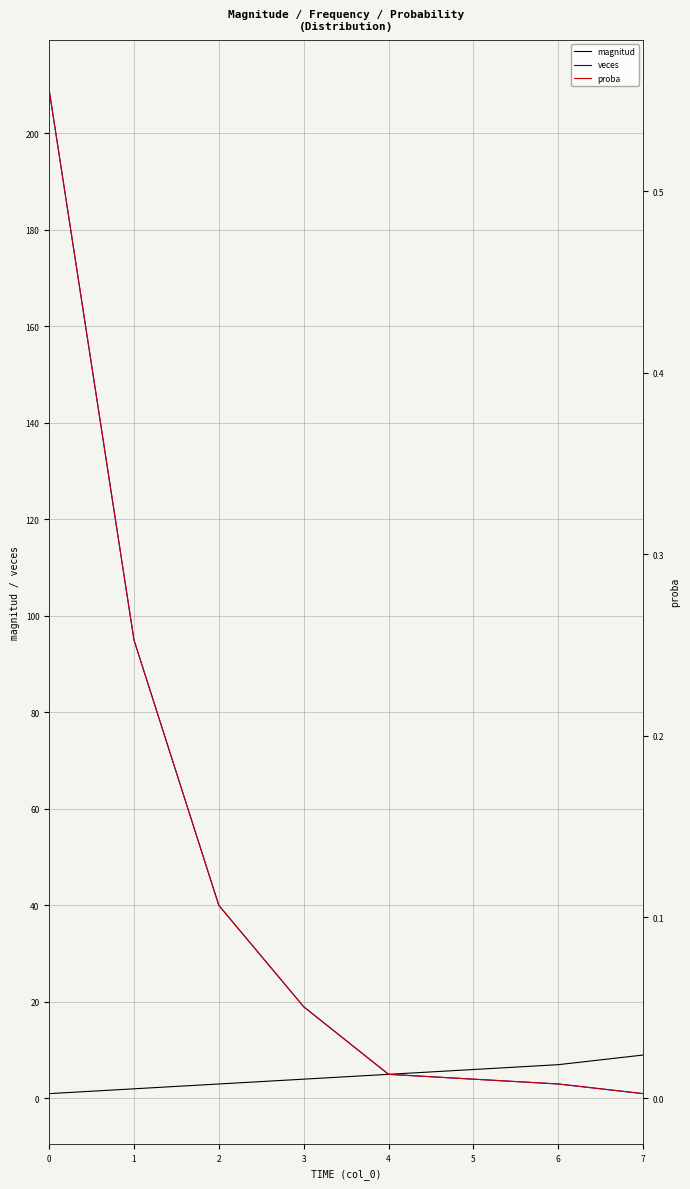

True or false: magnitud has more than 2 points higher than both neighbors.

False